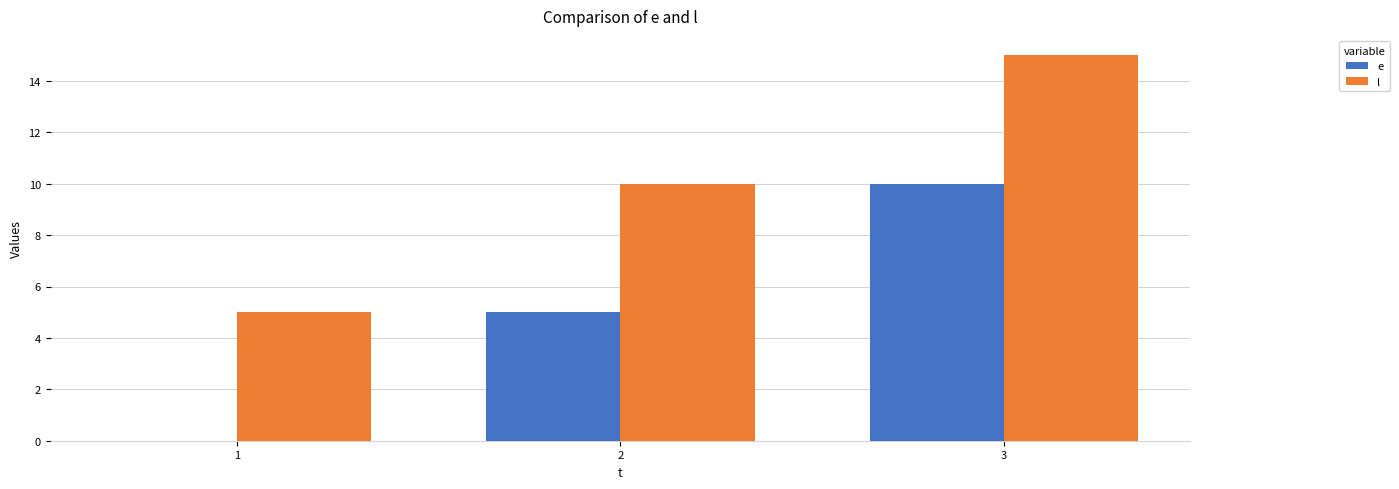

At which label is e closest to 5?

2